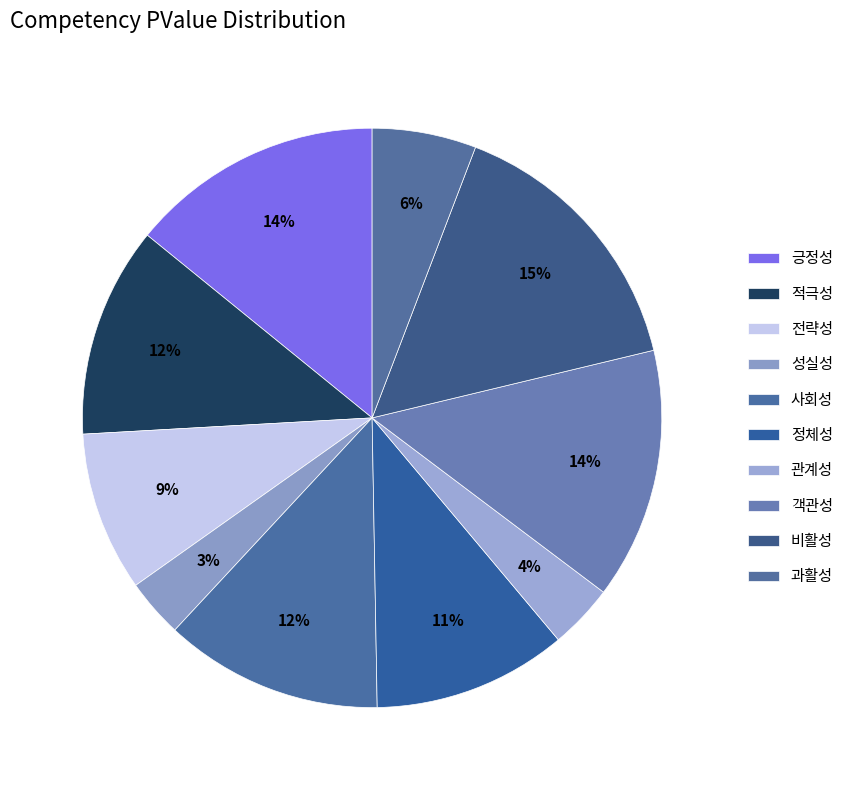

How many slices are in this pie chart?

10